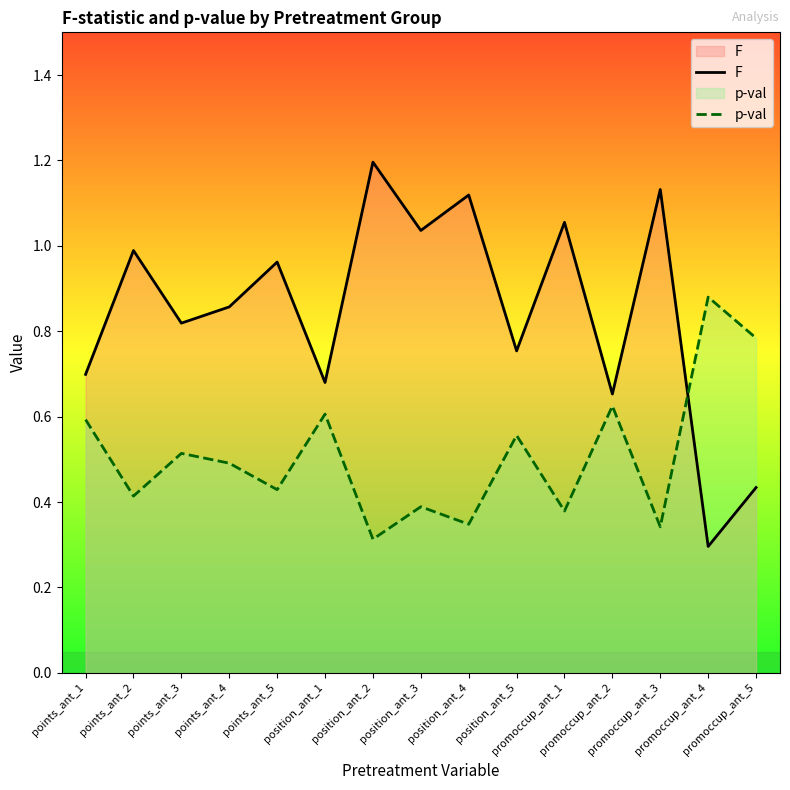

What is the average value of the F series?

0.8